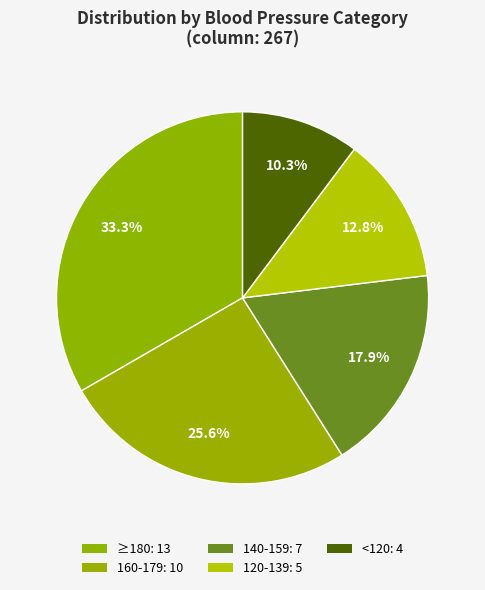

What is the smallest slice in the pie chart?

<120